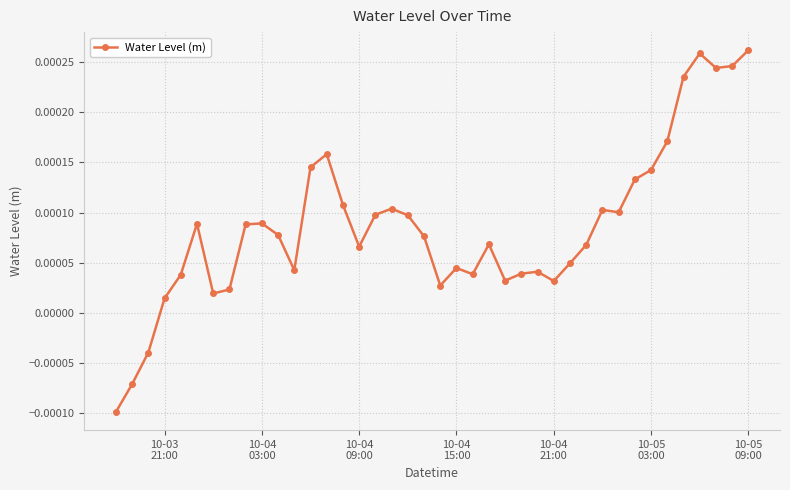

How many distinct data groups are displayed?

1